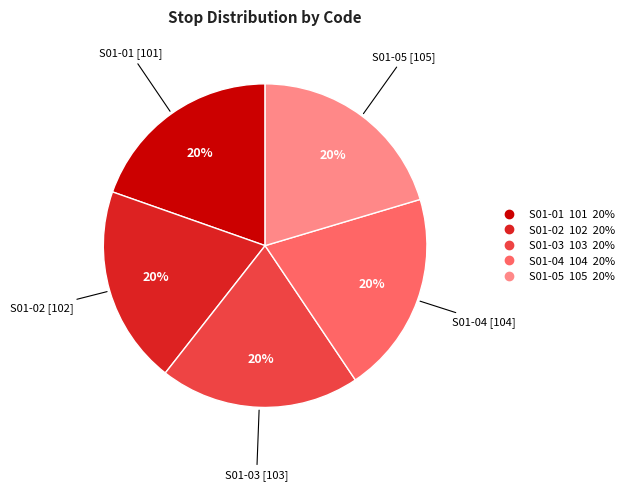

Combined, do S01-03 and S01-01 account for over 50%?

No